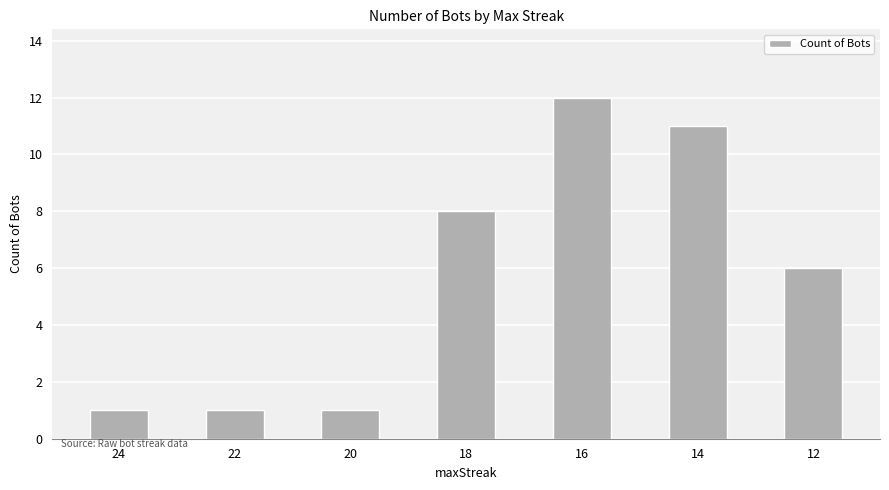

What is the change in value from 16 to 14?

-1